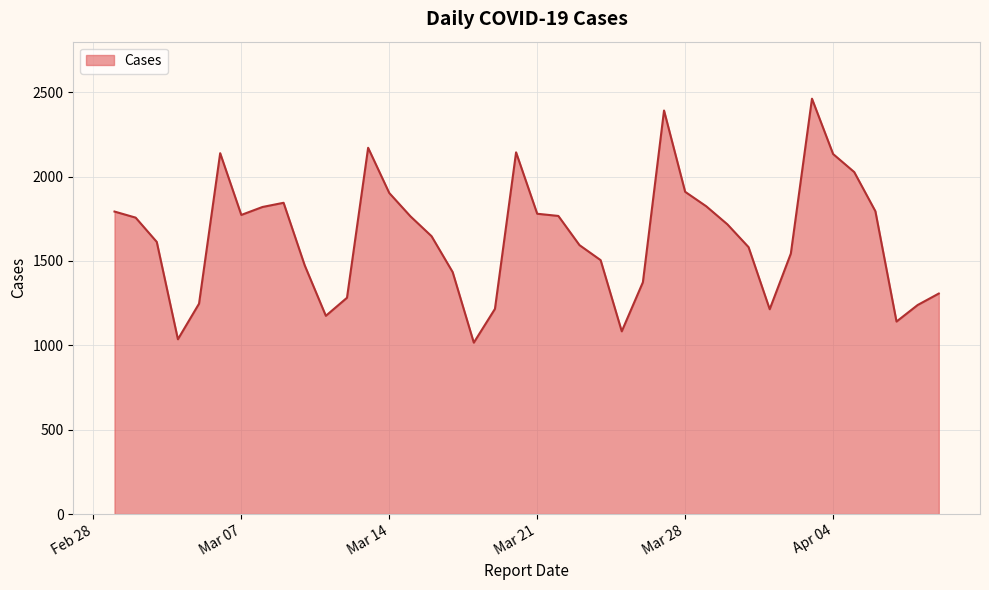

What is the greatest value displayed?

2462